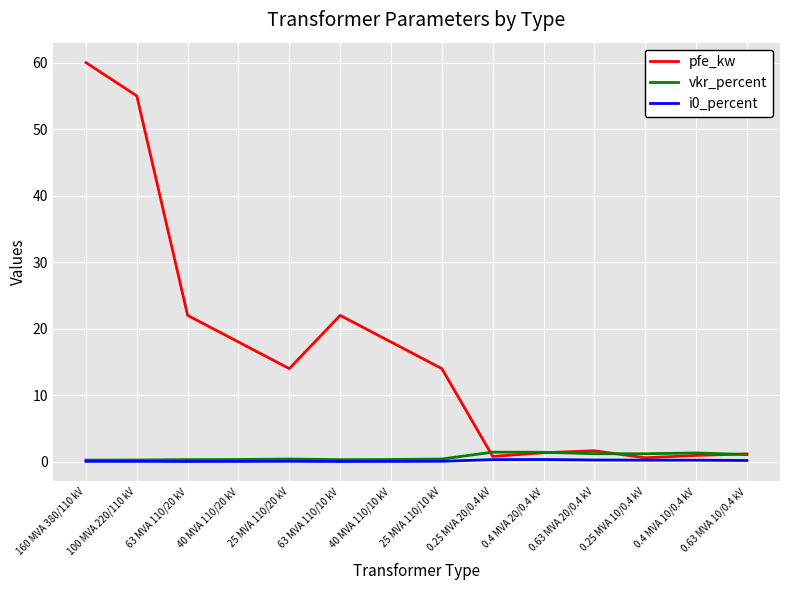

What is the average value of the i0_percent series?

0.1